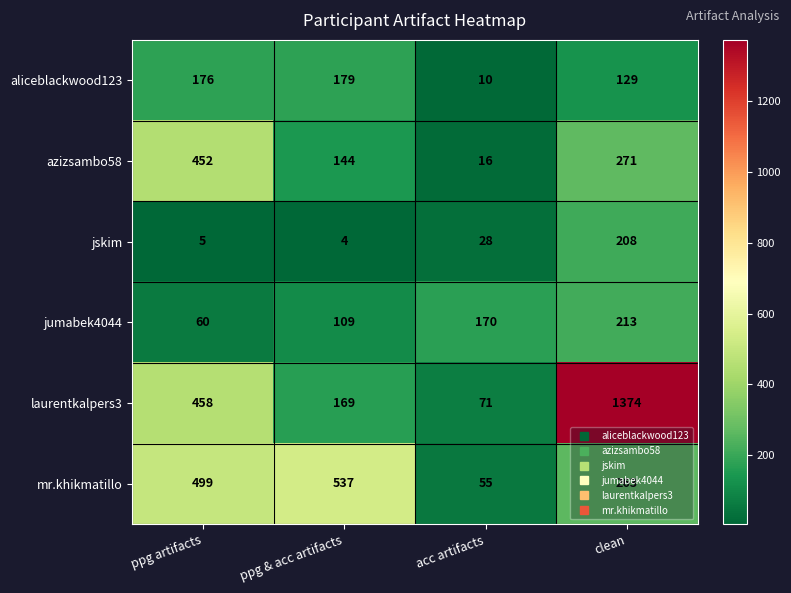

Between ppg & acc artifacts and clean, which series saw the biggest shift?

laurentkalpers3